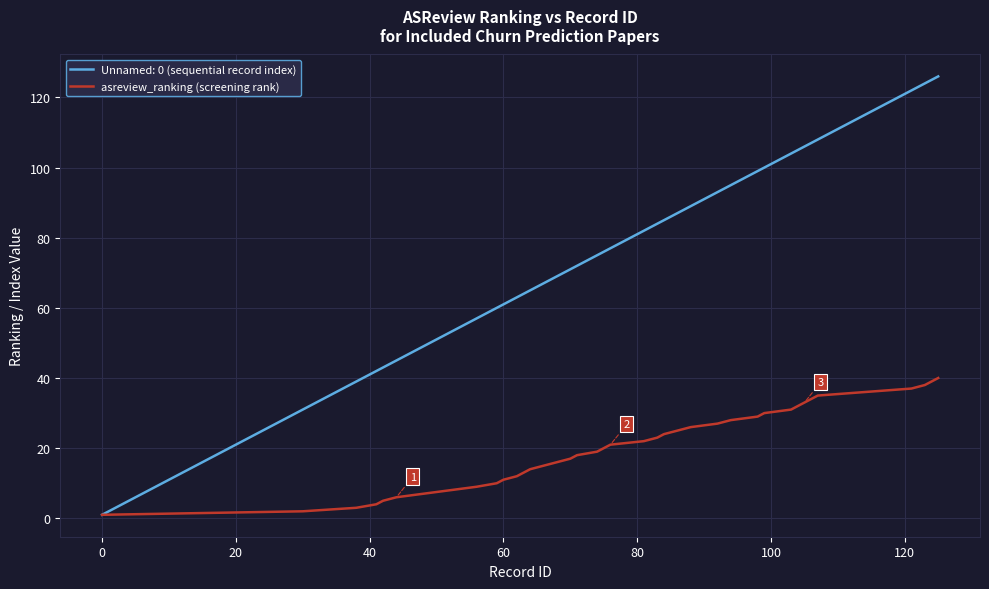

Which series has the widest spread of values?

Unnamed: 0 (sequential record index)